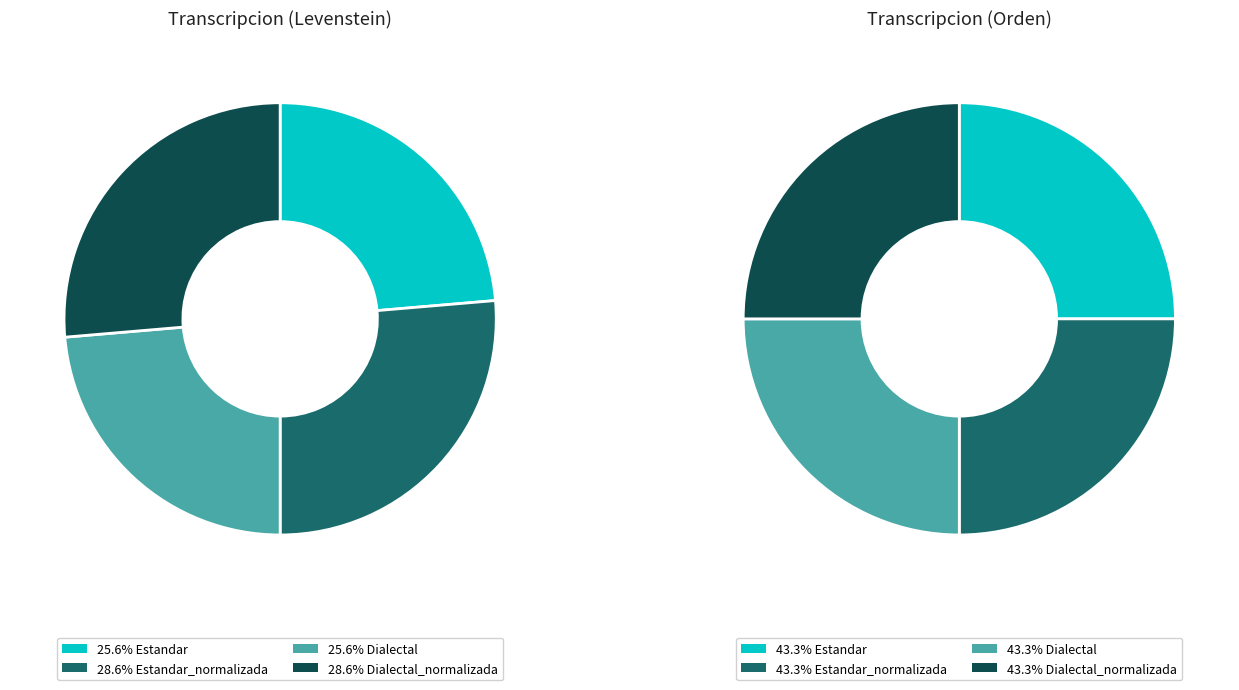

Count the number of slices in the pie.

4